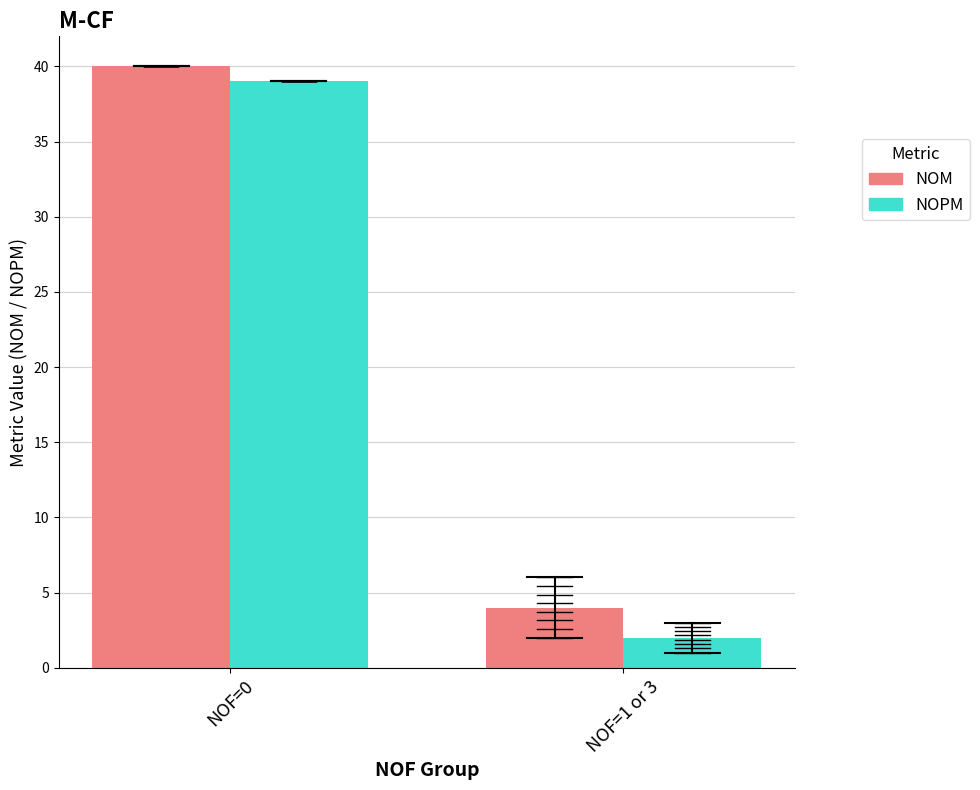

What value does the NOM series have at NOF=1 or 3, to the nearest 5?

5